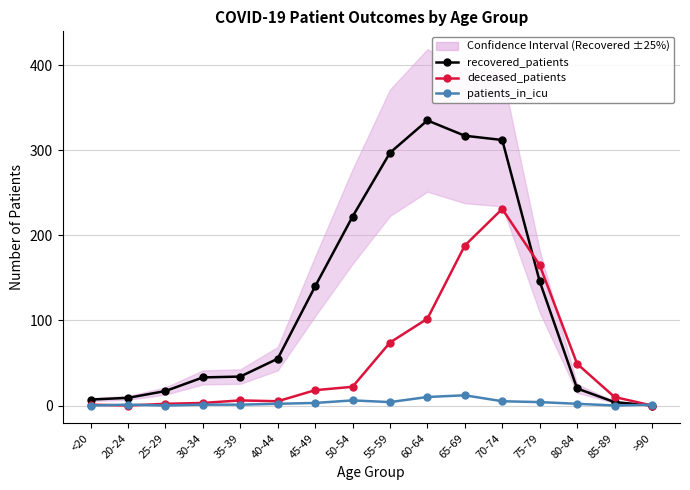

At which category does patients_in_icu reach its first local peak?

20-24